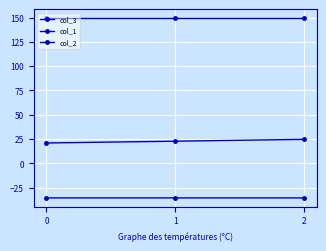

Is this an area chart (filled region under the line)?

No